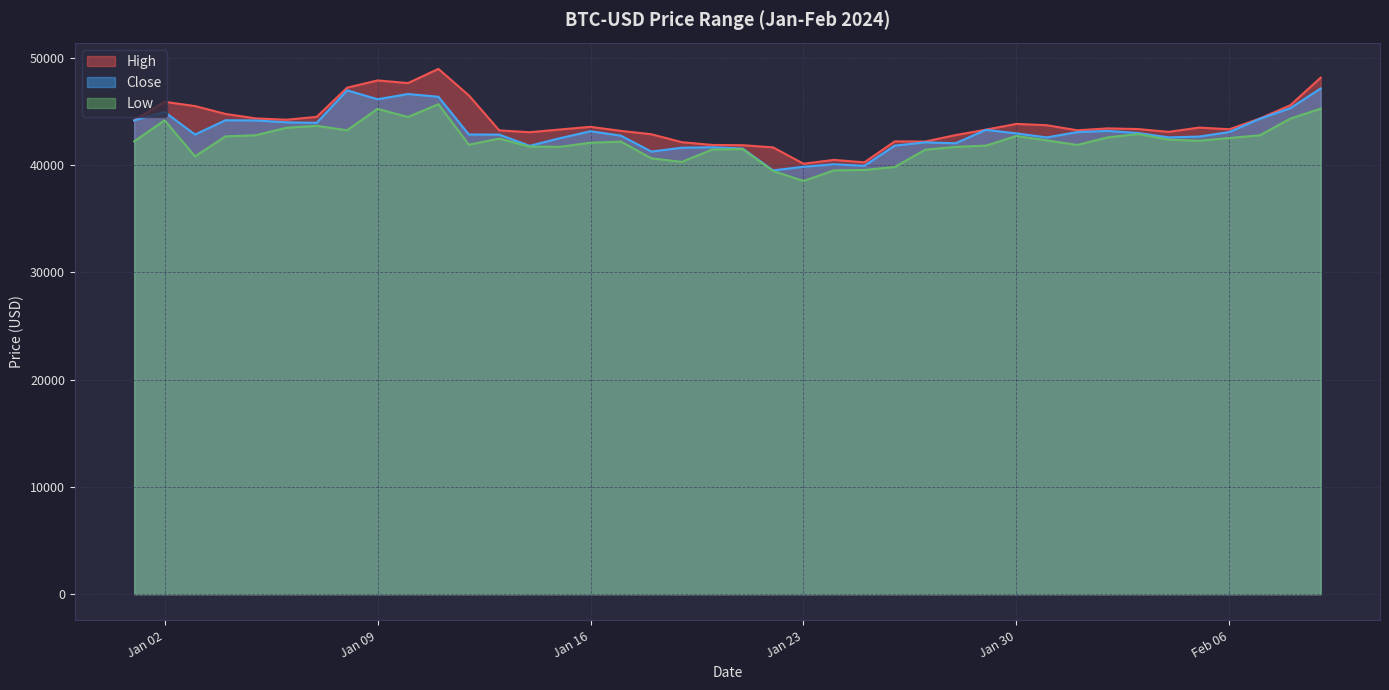

How many interior local valleys does the Low series have?

9